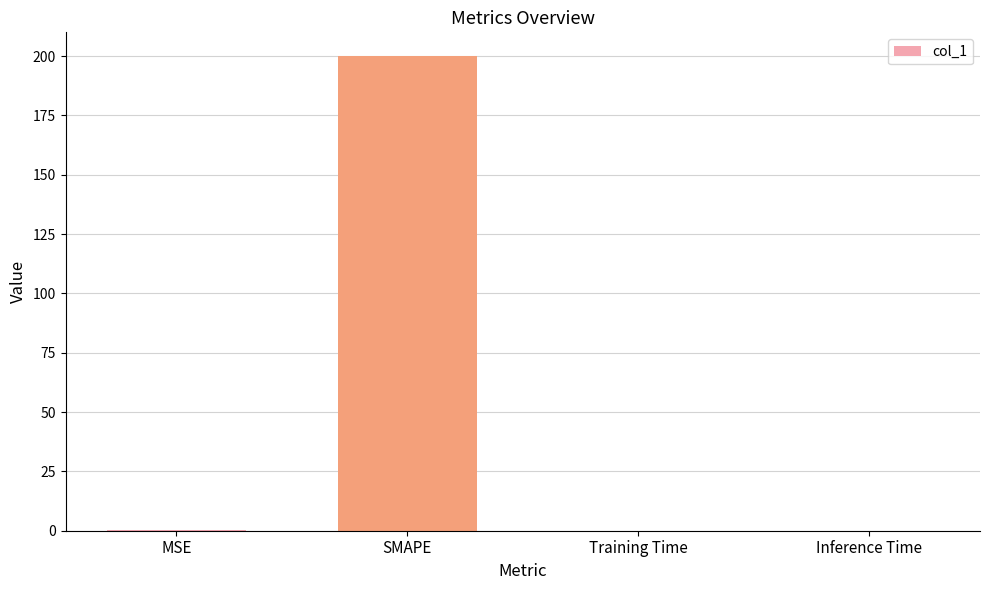

Does the chart contain stacked bars?

No